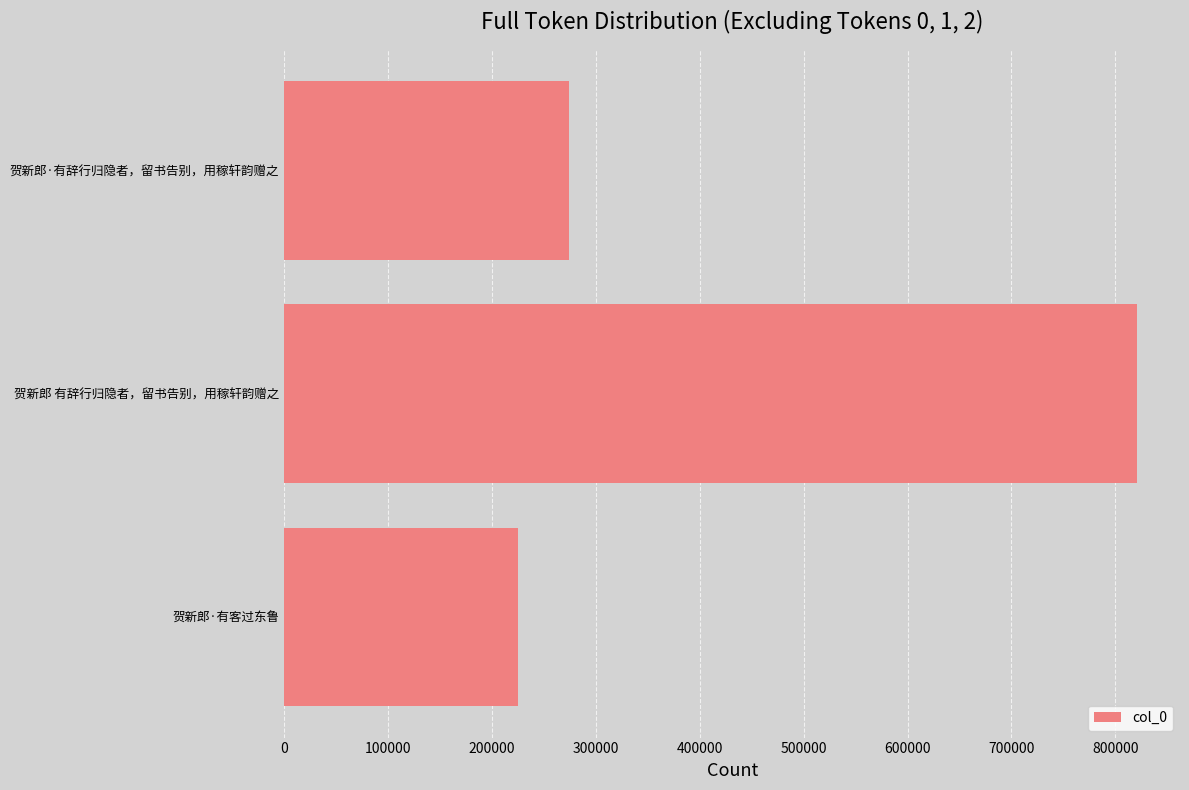

How many data points are less than 273753?

1